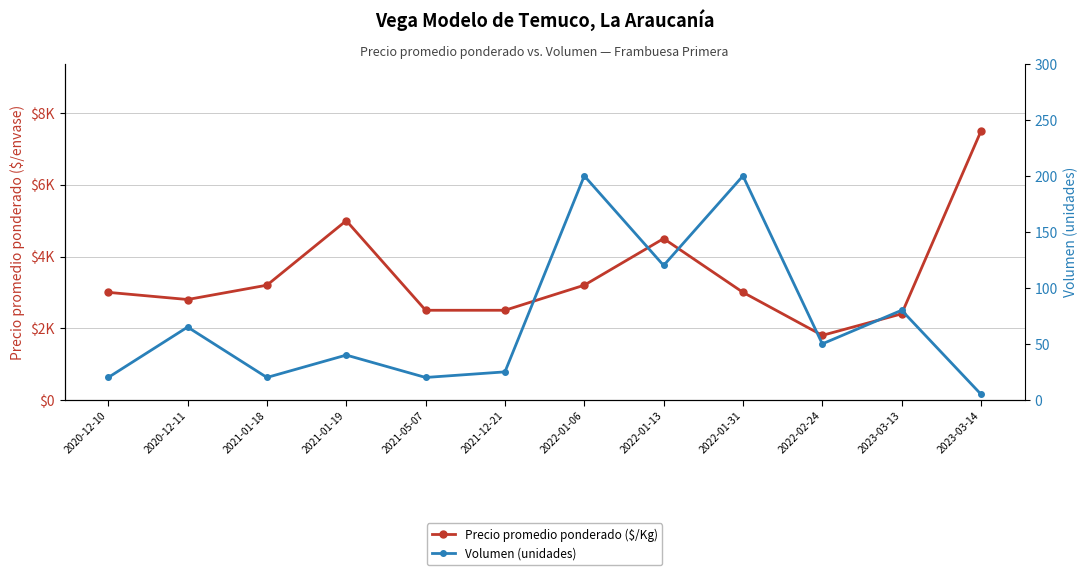

Rank the series at 2020-12-10 from highest to lowest value.

Precio promedio ponderado ($/Kg), Volumen (unidades)